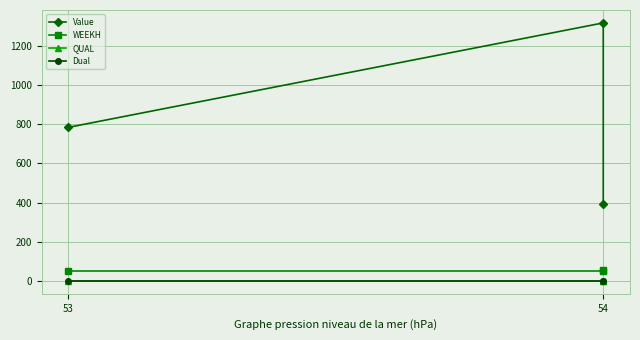

Between 53 and 54, which series saw the biggest shift?

Value